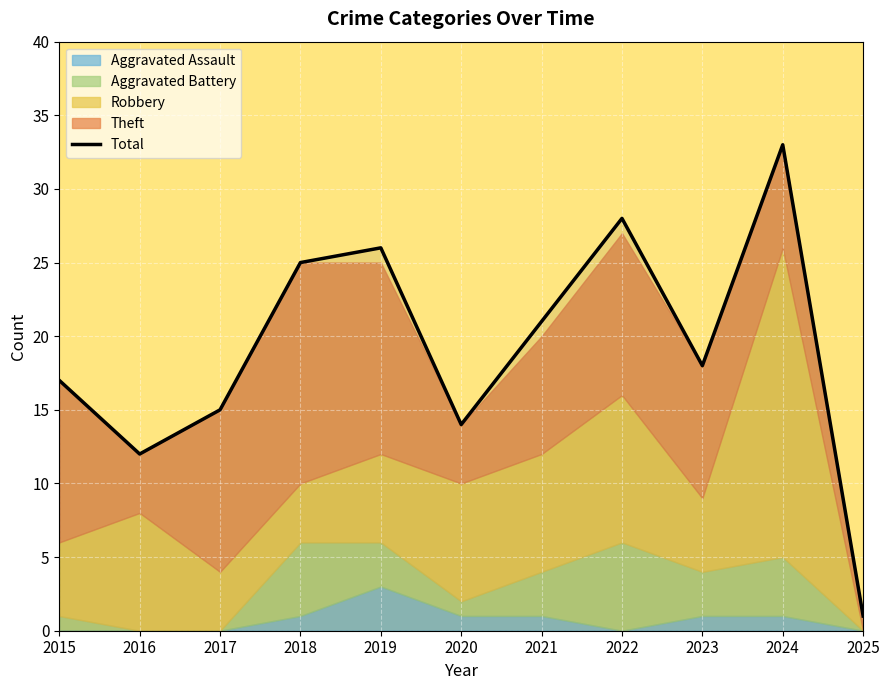

List the labels in order of value, largest first.

2024, 2022, 2019, 2018, 2021, 2023, 2015, 2017, 2020, 2016, 2025